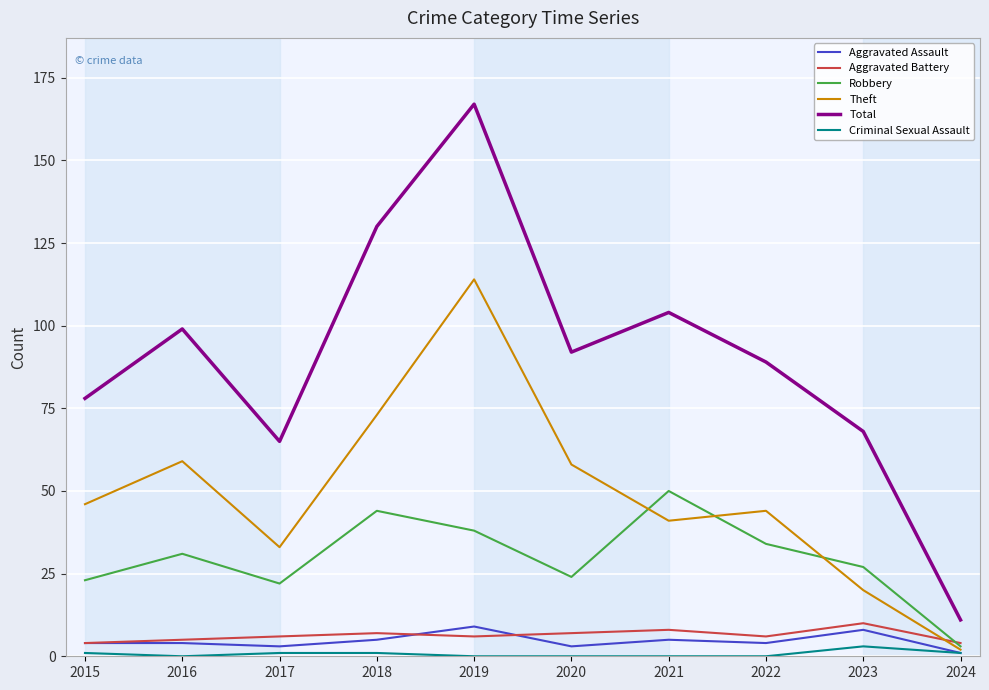

Reading left to right, list all the values displayed in this chart.

Aggravated Assault: 2015=4	2016=4	2017=3	2018=5	2019=9	2020=3	2021=5	2022=4	2023=8	2024=1
Aggravated Battery: 2015=4	2016=5	2017=6	2018=7	2019=6	2020=7	2021=8	2022=6	2023=10	2024=4
Robbery: 2015=23	2016=31	2017=22	2018=44	2019=38	2020=24	2021=50	2022=34	2023=27	2024=3
Theft: 2015=46	2016=59	2017=33	2018=73	2019=114	2020=58	2021=41	2022=44	2023=20	2024=2
Total: 2015=78	2016=99	2017=65	2018=130	2019=167	2020=92	2021=104	2022=89	2023=68	2024=11
Criminal Sexual Assault: 2015=1	2016=0	2017=1	2018=1	2019=0	2020=0	2021=0	2022=0	2023=3	2024=1